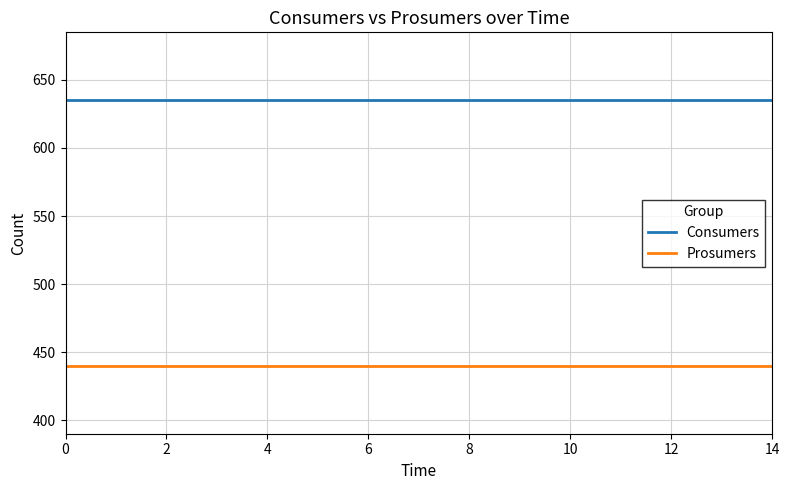

Which series has the largest total across all categories?

Consumers